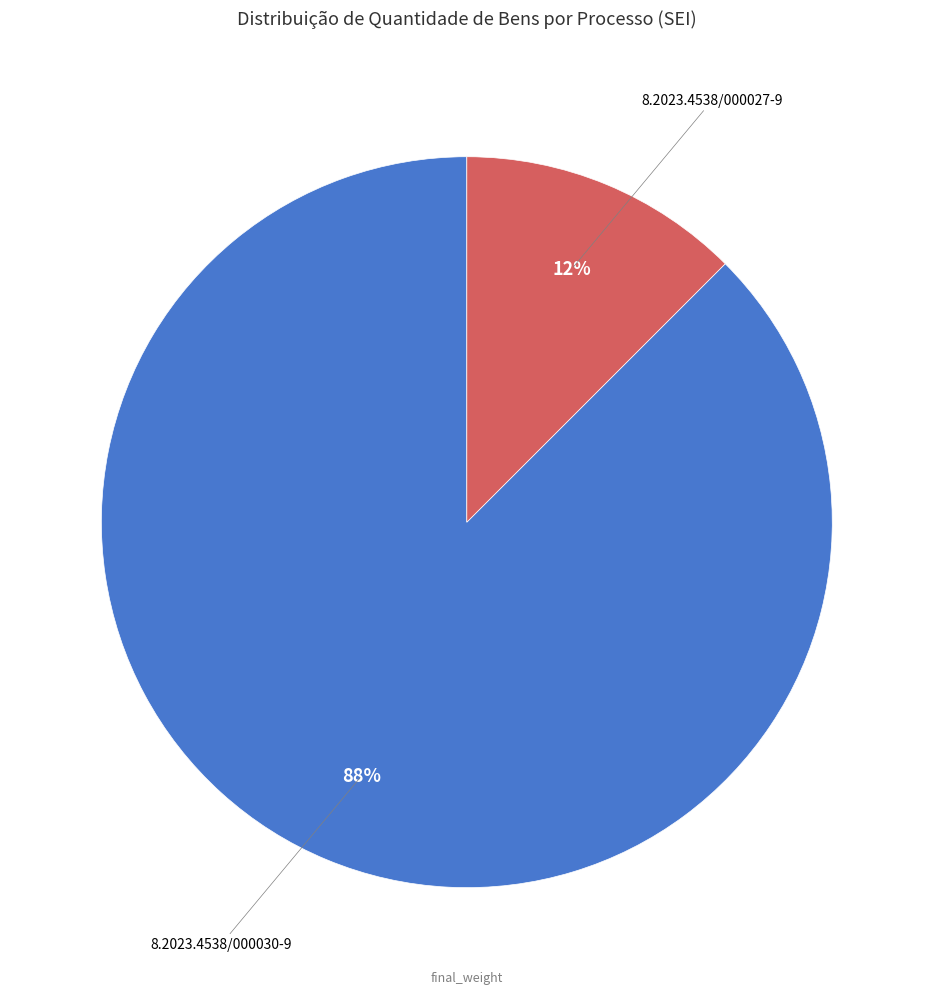

How many slices are in this pie chart?

2